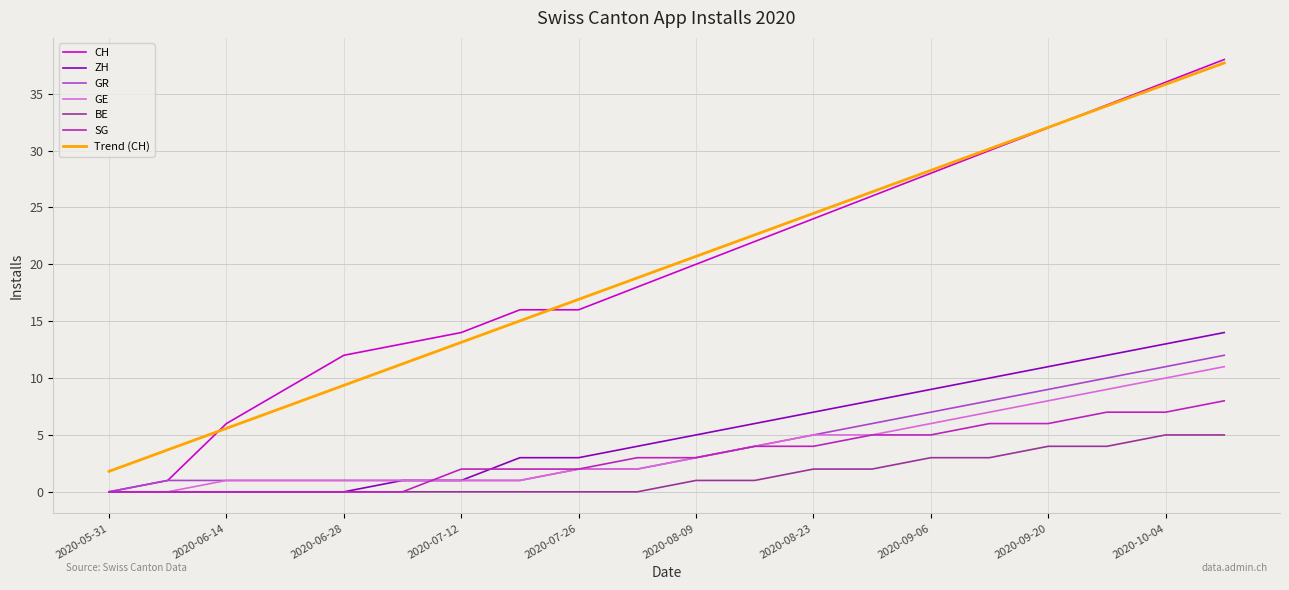

What is the maximum value for ZH?

14.0